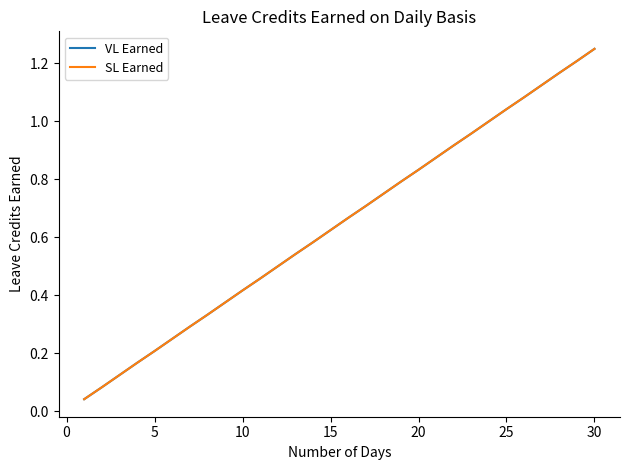

What is the difference between the maximum and second lowest values in the SL Earned series?

1.2